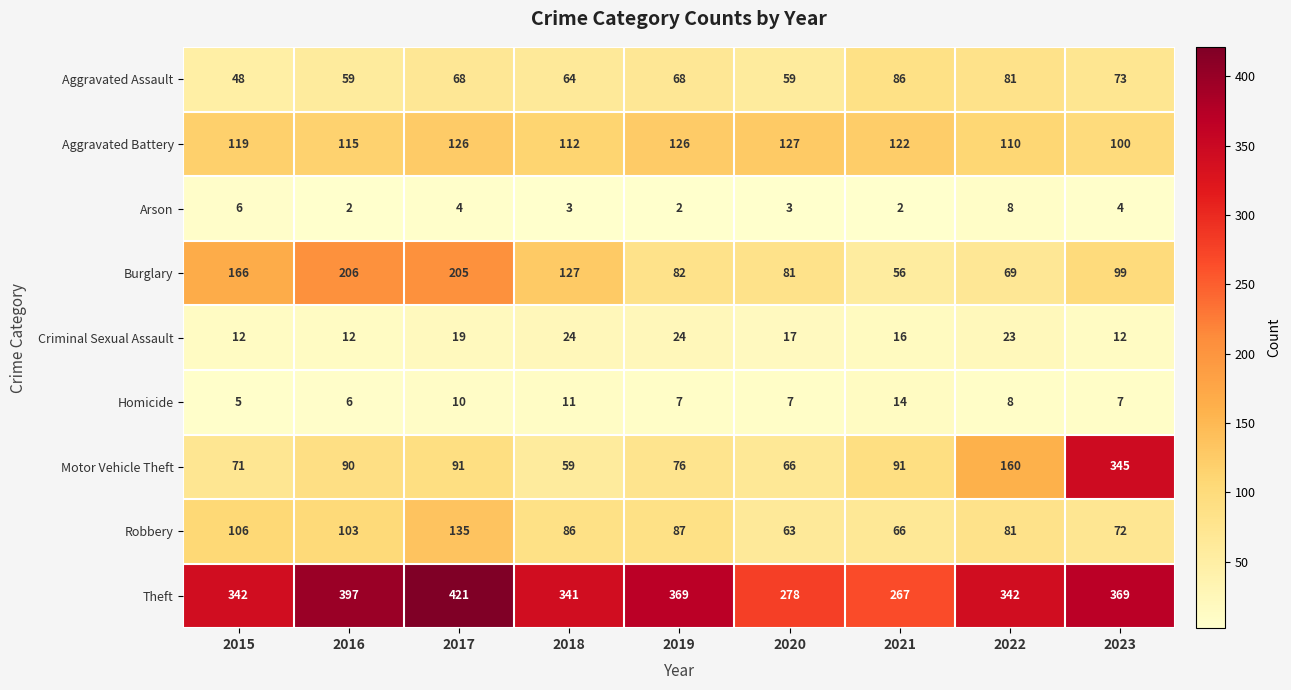

Which series has the widest spread of values?

Motor Vehicle Theft